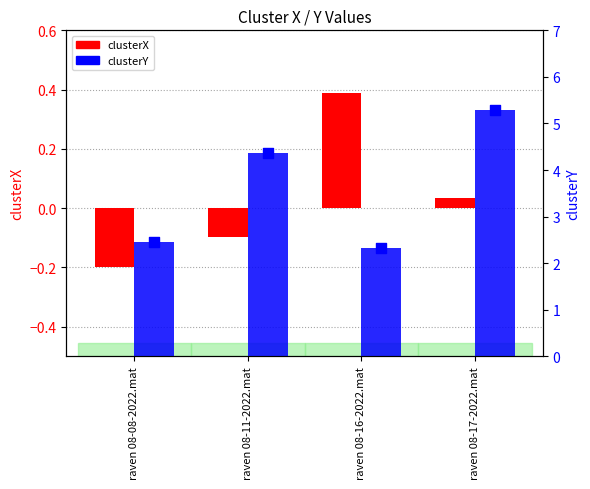

At how many categories does at least one series exceed 0?

4